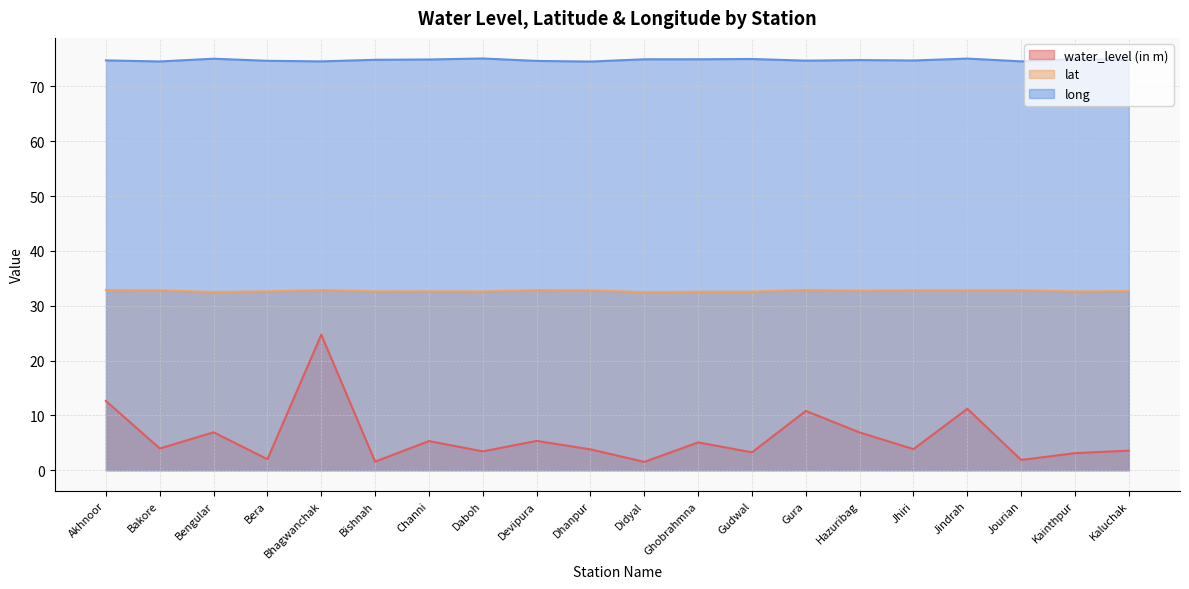

List the labels in order of water_level (in m) value, smallest first.

Didyal, Bishnah, Jourian, Bera, Kainthpur, Gudwal, Daboh, Kaluchak, Dhanpur, Jhiri, Bakore, Ghobrahmna, Channi, Devipura, Hazuribag, Bengular, Gura, Jindrah, Akhnoor, Bhagwanchak